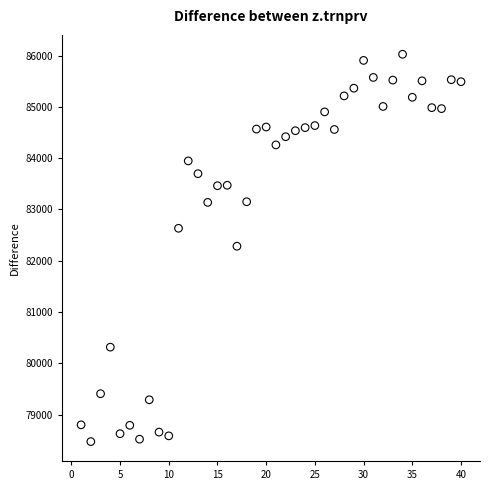

What is the range of Y values (max minus min)?

7554